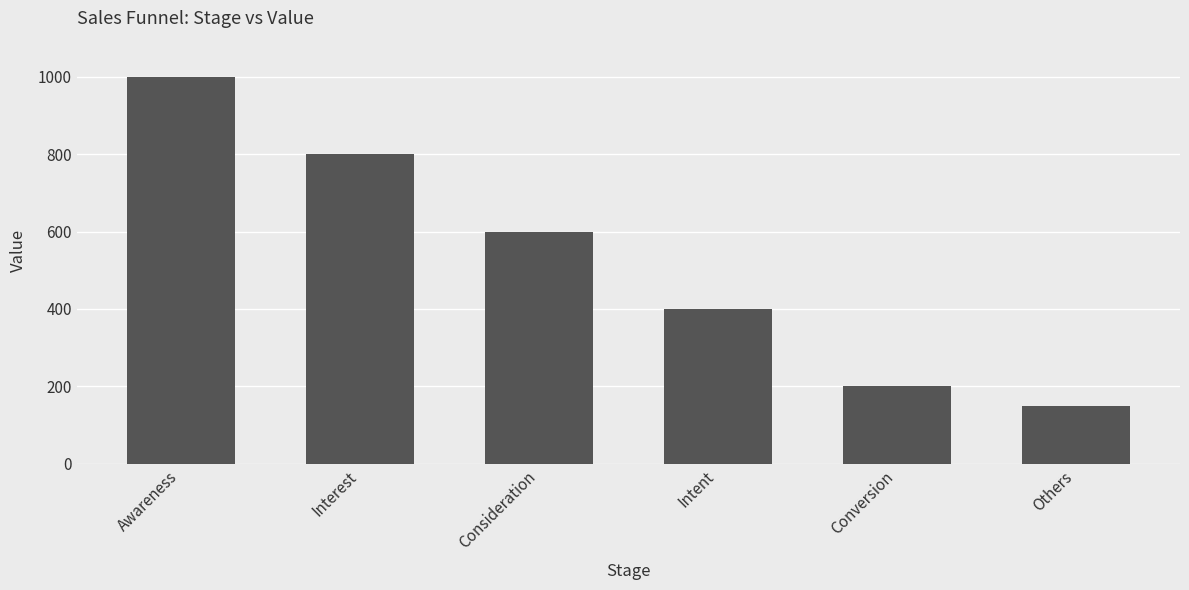

What is the label of the 6th bar from the left?

Others